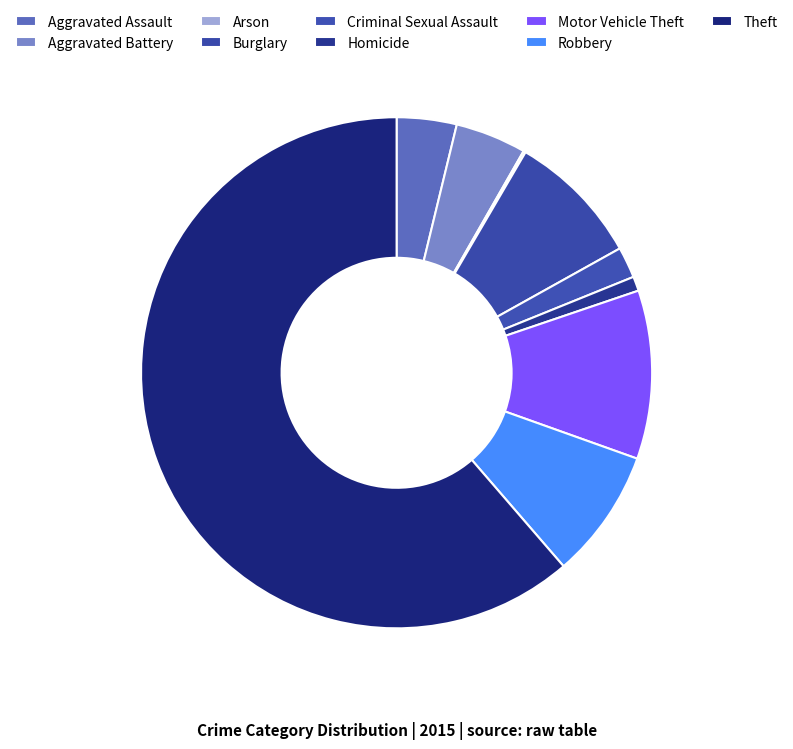

Rank the categories by value from lowest to highest.

Arson, Homicide, Criminal Sexual Assault, Aggravated Assault, Aggravated Battery, Robbery, Burglary, Motor Vehicle Theft, Theft